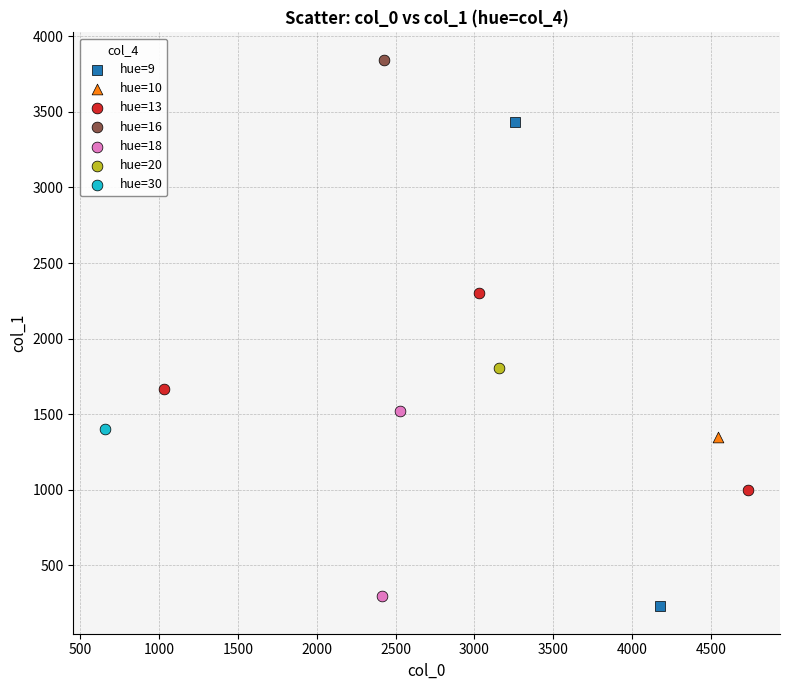

What are all the series names shown in the legend?

hue=9, hue=10, hue=13, hue=16, hue=18, hue=20, hue=30